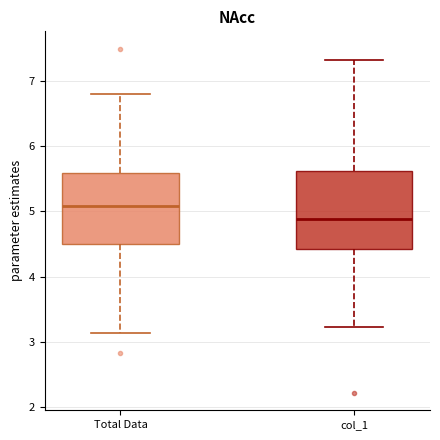

Reading left to right, transcribe this box plot: for each box, give where its median line is, the range the box spans, and where its two whiskers end, as read against the y-axis. The values are not printed on the chart, so give them approximately, as read against the axis.

Total Data: median 5.1, box 4.5 to 5.6, whiskers 3.1 to 6.8
col_1: median 4.9, box 4.4 to 5.6, whiskers 3.2 to 7.3